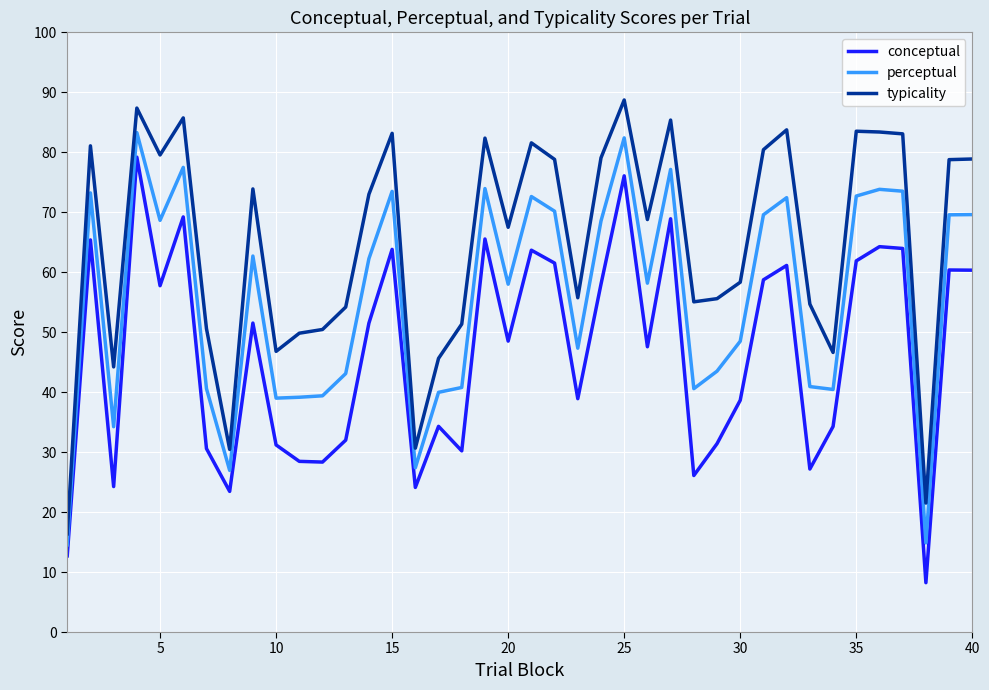

Which series has the largest range (max minus min)?

typicality